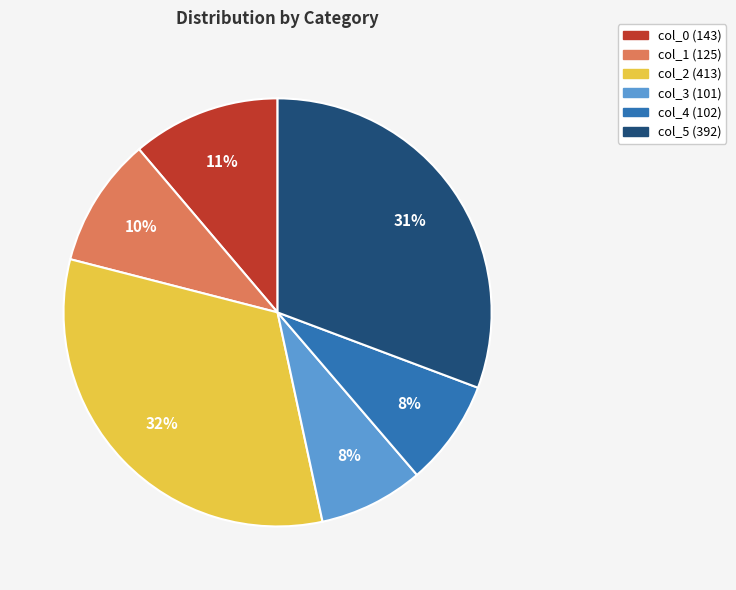

Which category has the biggest portion of the pie?

col_2 (413)